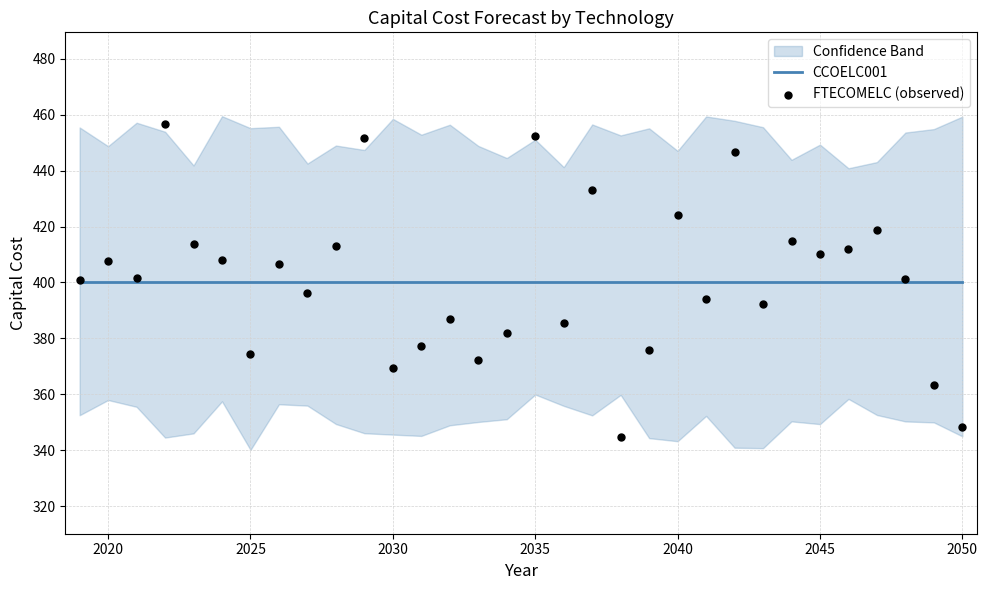

What are all the series names shown in the legend?

CCOELC001, FTECOMELC (observed)